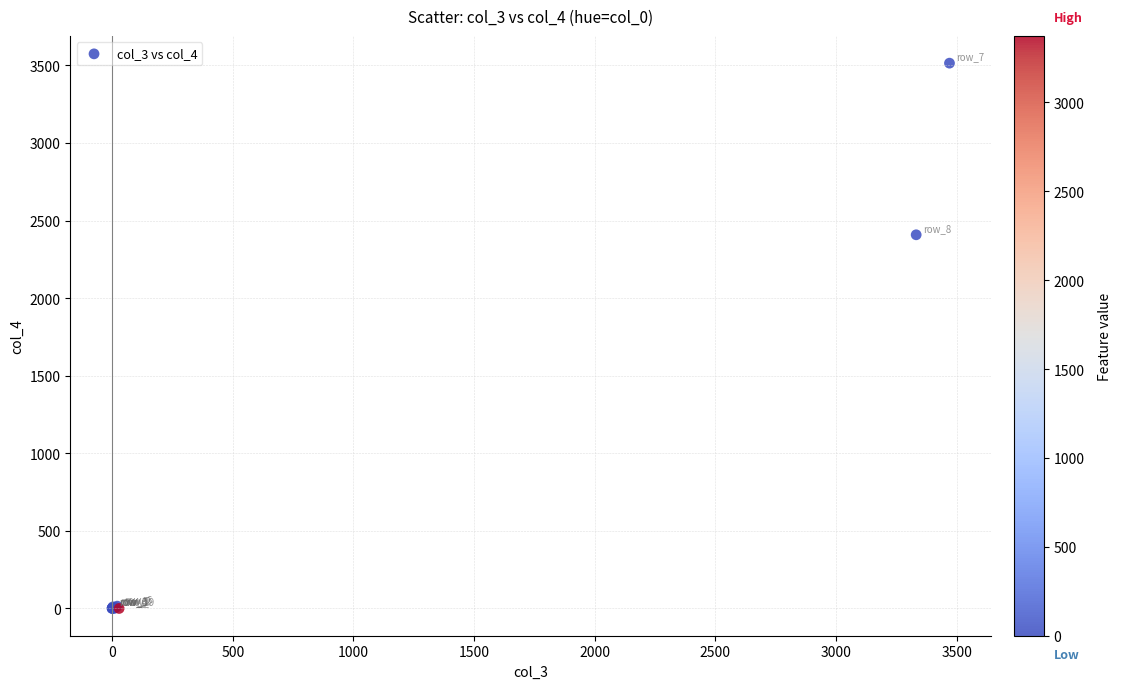

What Y value in the scatter plot is closest to 1757?

2408